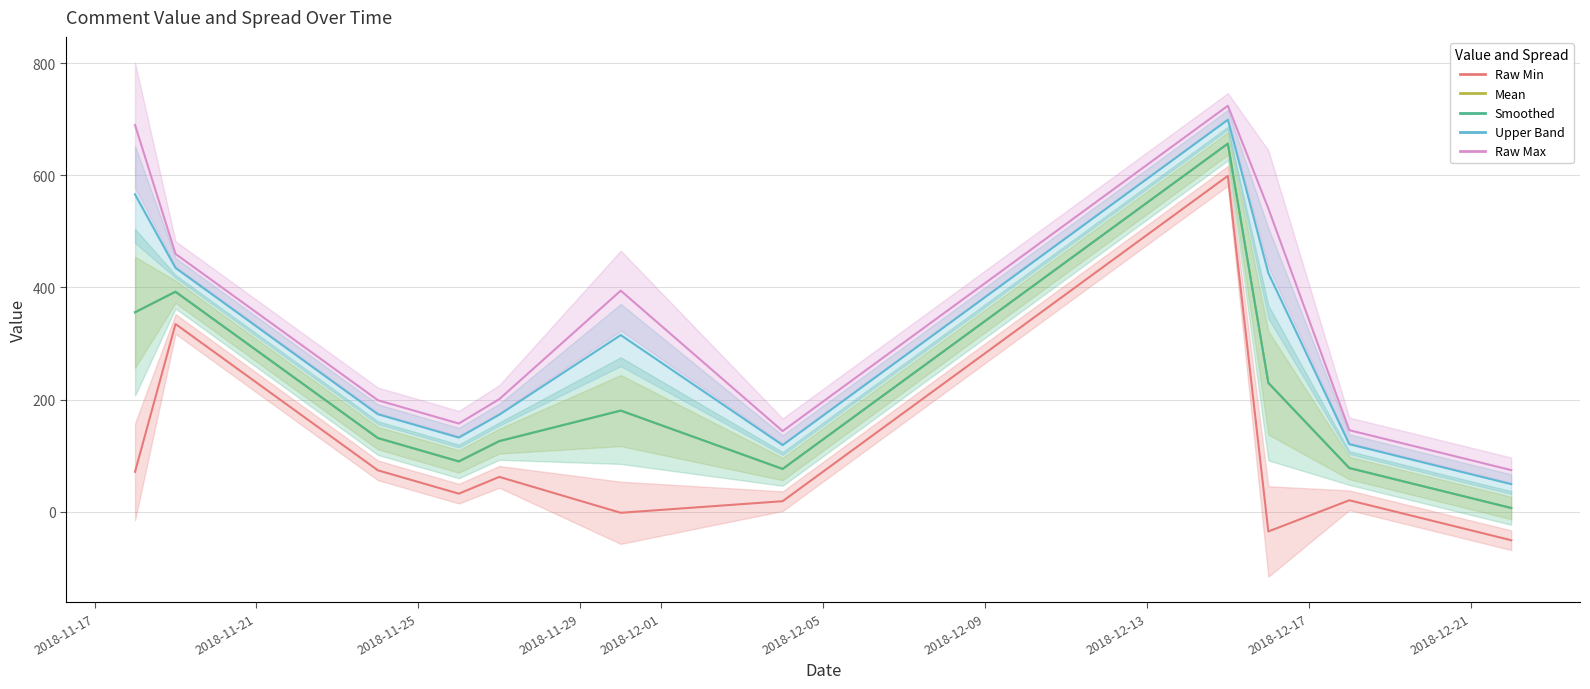

Reading left to right, transcribe all the data shown in this chart.

Raw Min: 71.3	334.8	73.9	32.3	62.2	-1.8	18.9	598.9	-35.1	20.5	-50.7
Mean: 355.7	392.3	131.4	89.8	126.0	180.4	76.4	656.4	229.8	78.0	6.8
Smoothed: 355.7	392.3	131.4	89.8	126.0	180.4	76.4	656.4	229.8	78.0	6.8
Upper Band: 565.9	434.8	173.9	132.3	173.1	315.1	118.9	698.9	425.6	120.5	49.3
Raw Max: 689.6	459.8	198.9	157.3	200.9	394.3	143.9	723.9	540.8	145.5	74.3